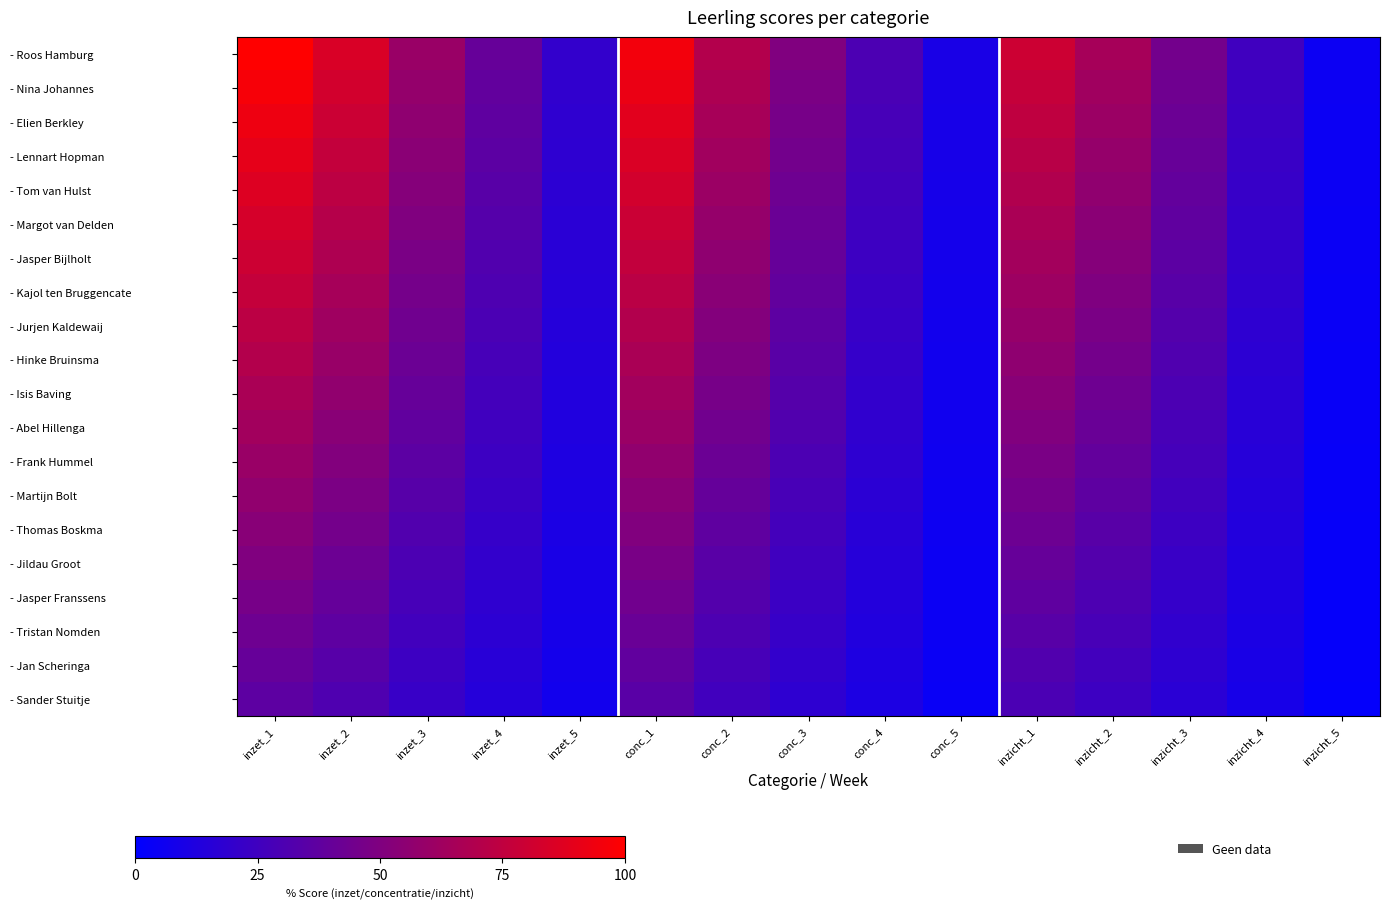

How many series are shown in this chart?

20